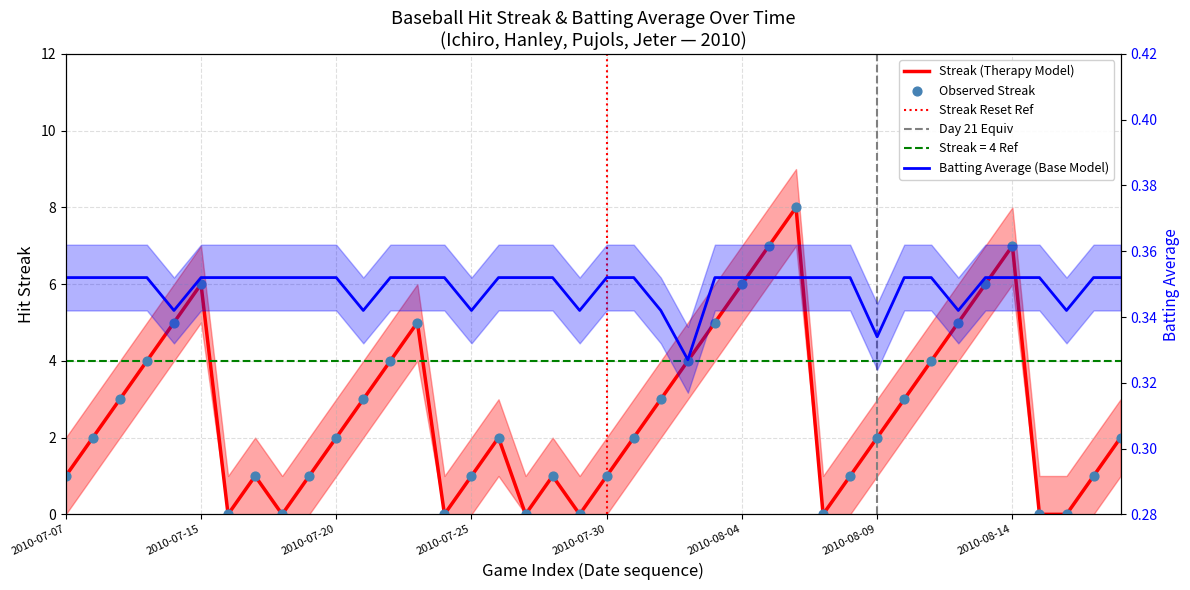

Which series reaches the minimum Y coordinate?

Streak